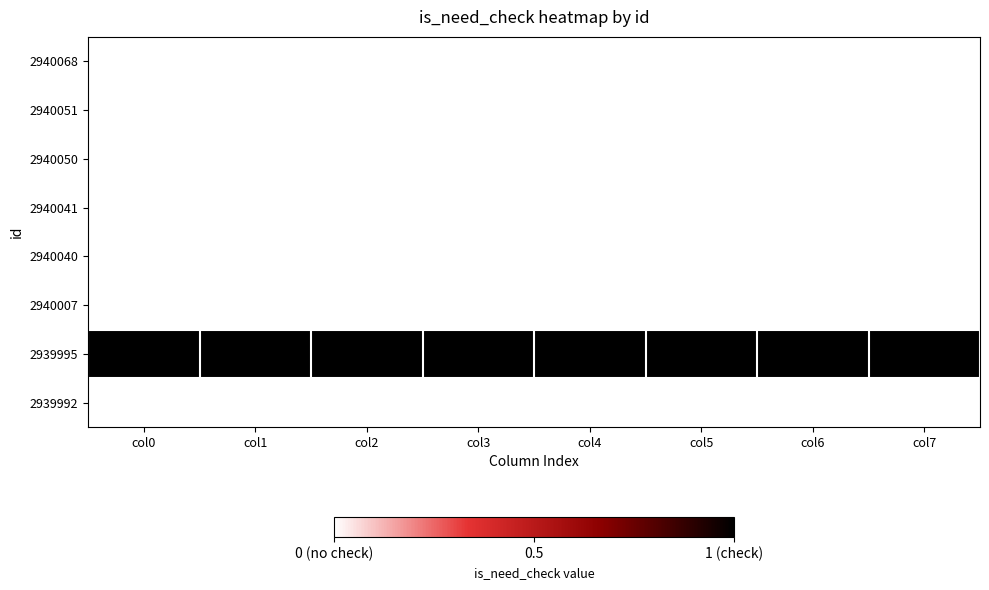

Reading left to right, what are all the values shown in this chart?

2940068: col0=0	col1=0	col2=0	col3=0	col4=0	col5=0	col6=0	col7=0
2940051: col0=0	col1=0	col2=0	col3=0	col4=0	col5=0	col6=0	col7=0
2940050: col0=0	col1=0	col2=0	col3=0	col4=0	col5=0	col6=0	col7=0
2940041: col0=0	col1=0	col2=0	col3=0	col4=0	col5=0	col6=0	col7=0
2940040: col0=0	col1=0	col2=0	col3=0	col4=0	col5=0	col6=0	col7=0
2940007: col0=0	col1=0	col2=0	col3=0	col4=0	col5=0	col6=0	col7=0
2939995: col0=1	col1=1	col2=1	col3=1	col4=1	col5=1	col6=1	col7=1
2939992: col0=0	col1=0	col2=0	col3=0	col4=0	col5=0	col6=0	col7=0